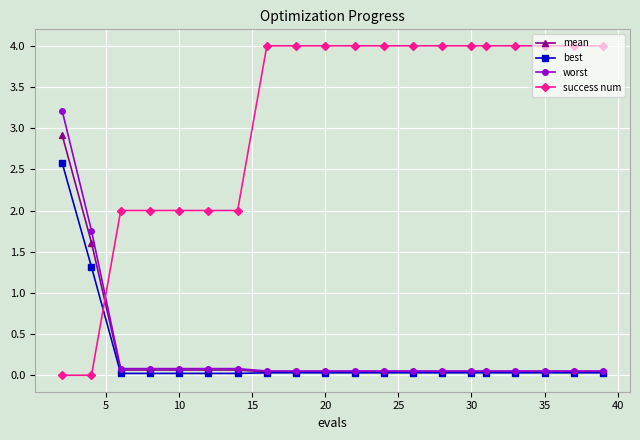

Which series ends up on top after the final intersection of success num and worst?

success num